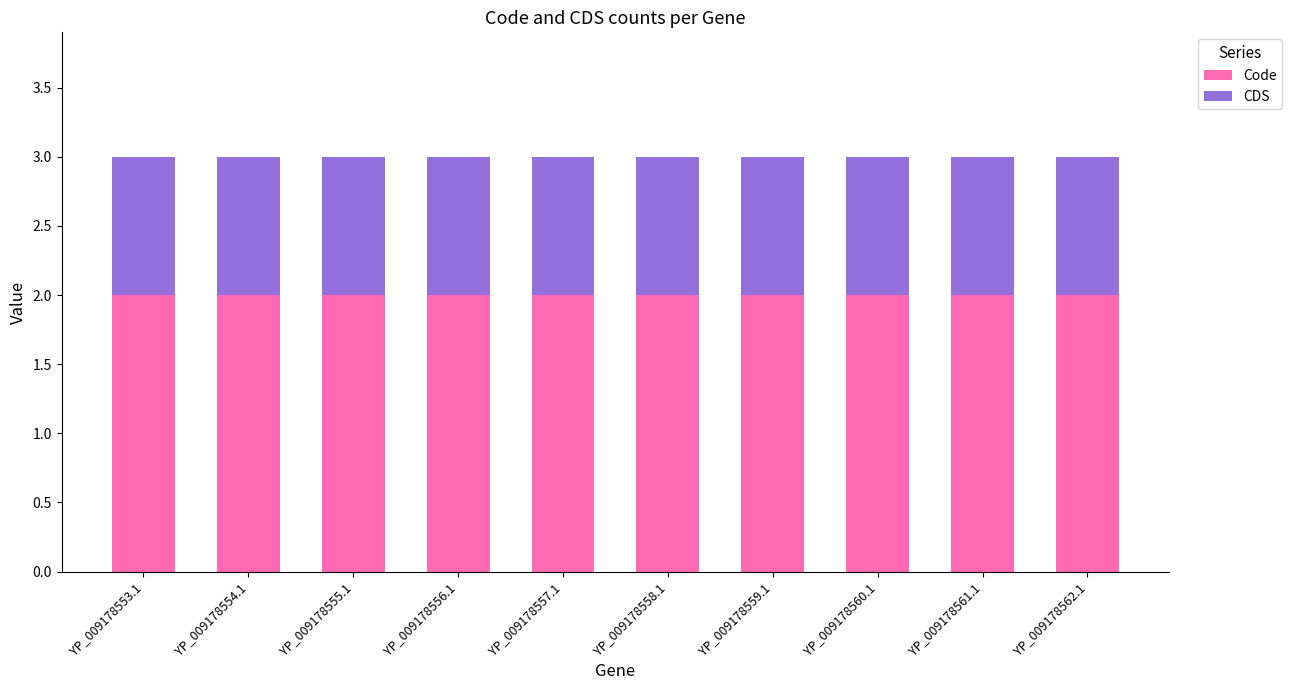

What is the sum of the Code values at YP_009178559.1 and YP_009178558.1?

4